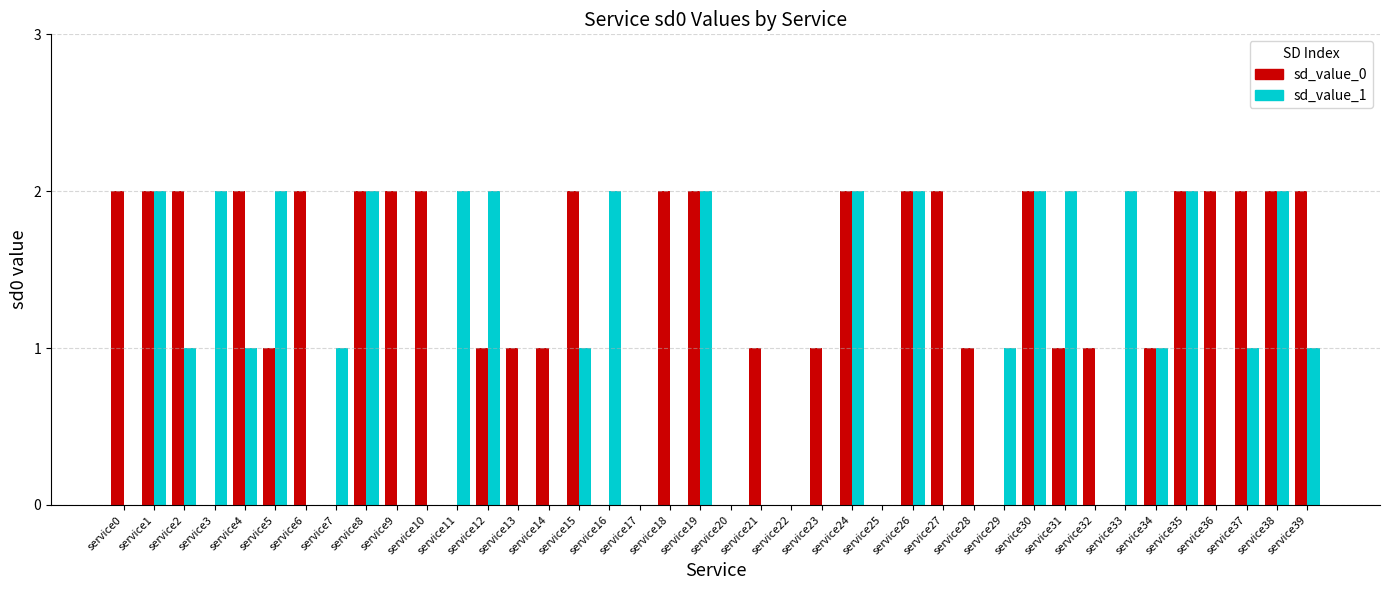

Is it true that sd_value_0 equals 2 at service18?

True